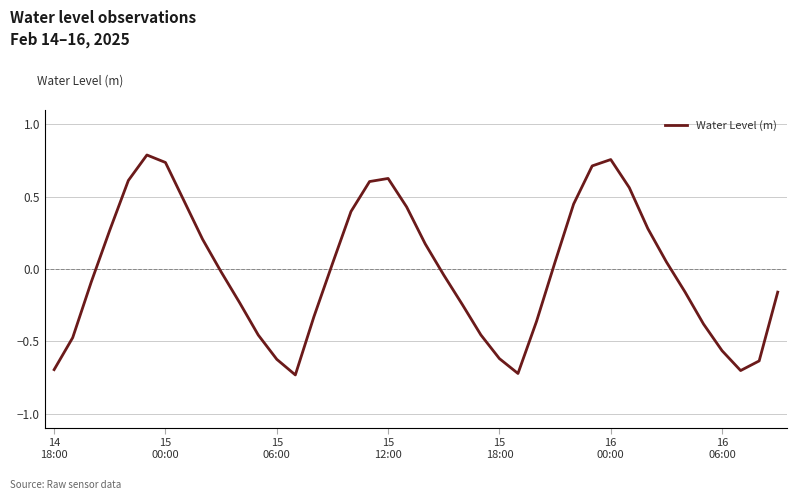

What is the difference between the maximum and minimum values?

1.5